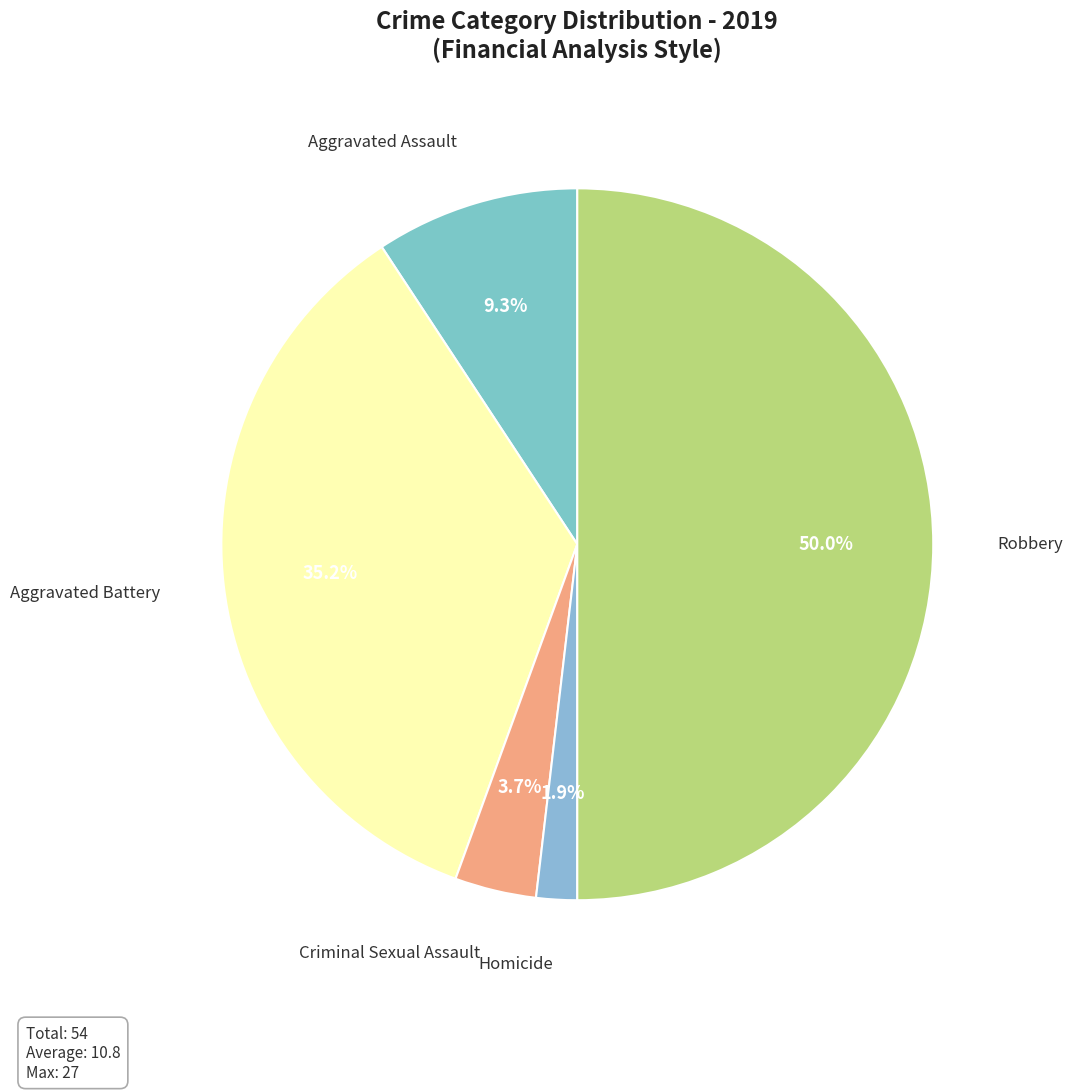

What portion of the pie excludes Criminal Sexual Assault?

96.3%